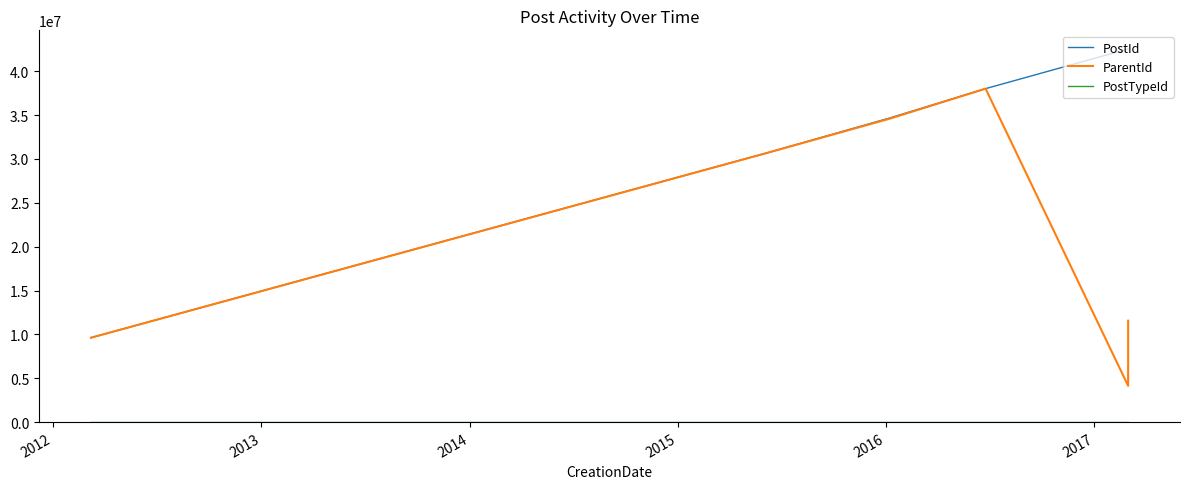

True or false: PostTypeId and ParentId cross at least once.

False